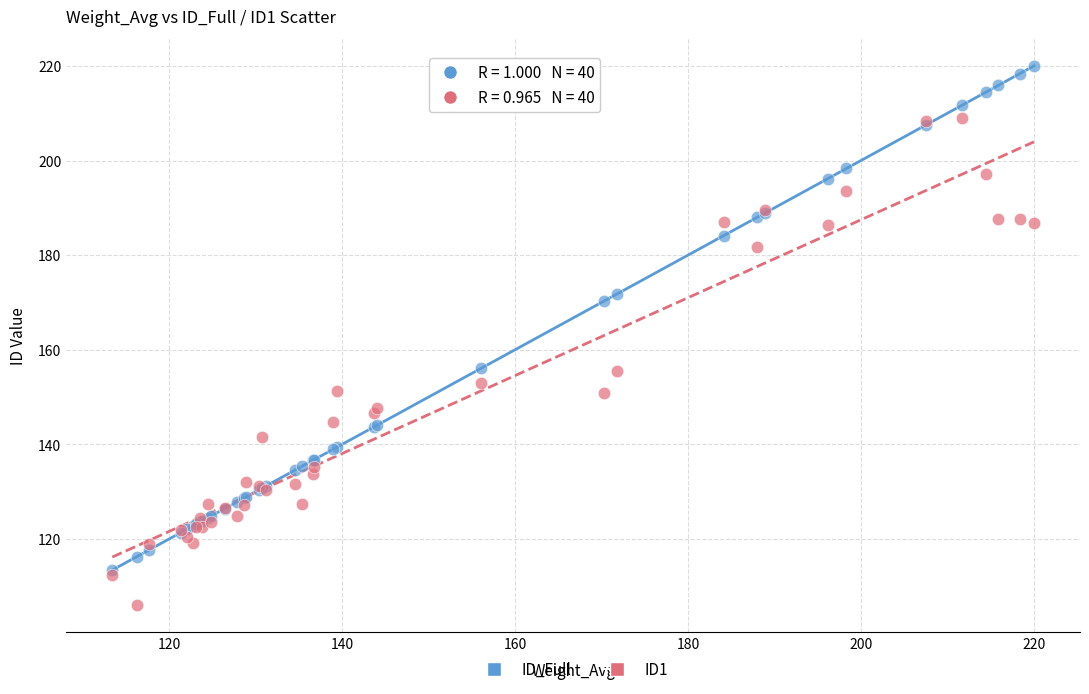

What are all the series names shown in the legend?

ID_Full, ID1